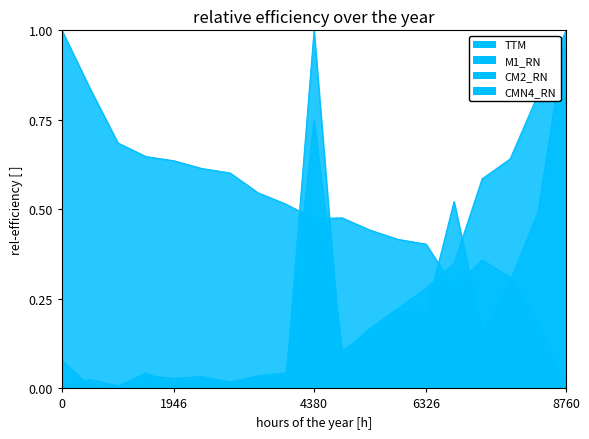

List the series in order of their peak value, highest first.

TTM, M1_RN, CM2_RN, CMN4_RN